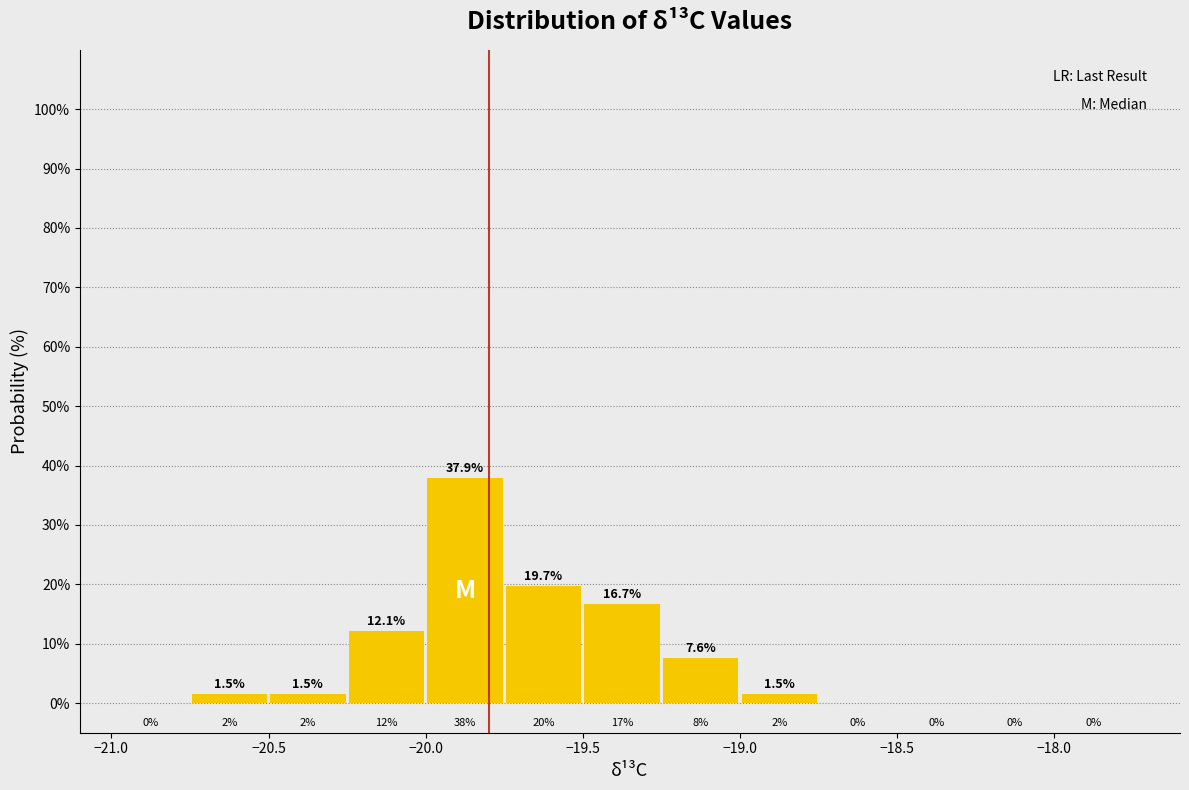

Reading left to right, list every bar in this chart as the range it spans on the x-axis followed by its height.

-21.00 to -20.75: 0.0
-20.75 to -20.50: 1.5
-20.50 to -20.25: 1.5
-20.25 to -20.00: 12.1
-20.00 to -19.75: 37.9
-19.75 to -19.50: 19.7
-19.50 to -19.25: 16.7
-19.25 to -19.00: 7.6
-19.00 to -18.75: 1.5
-18.75 to -18.50: 0.0
-18.50 to -18.25: 0.0
-18.25 to -18.00: 0.0
-18.00 to -17.75: 0.0